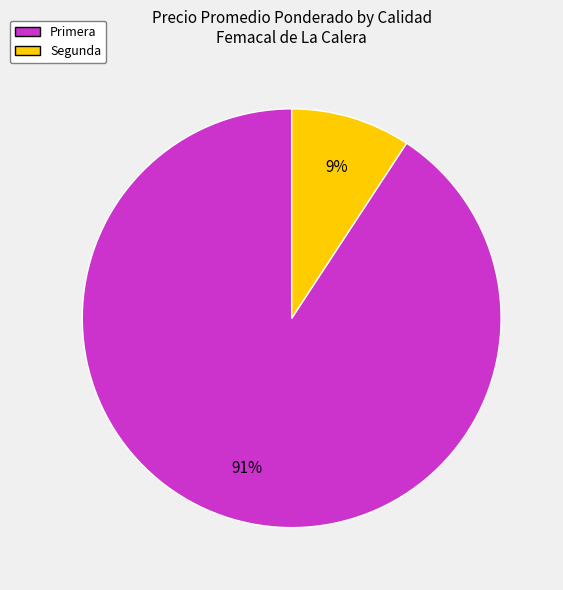

Is the sum of Primera and Segunda greater than half?

Yes